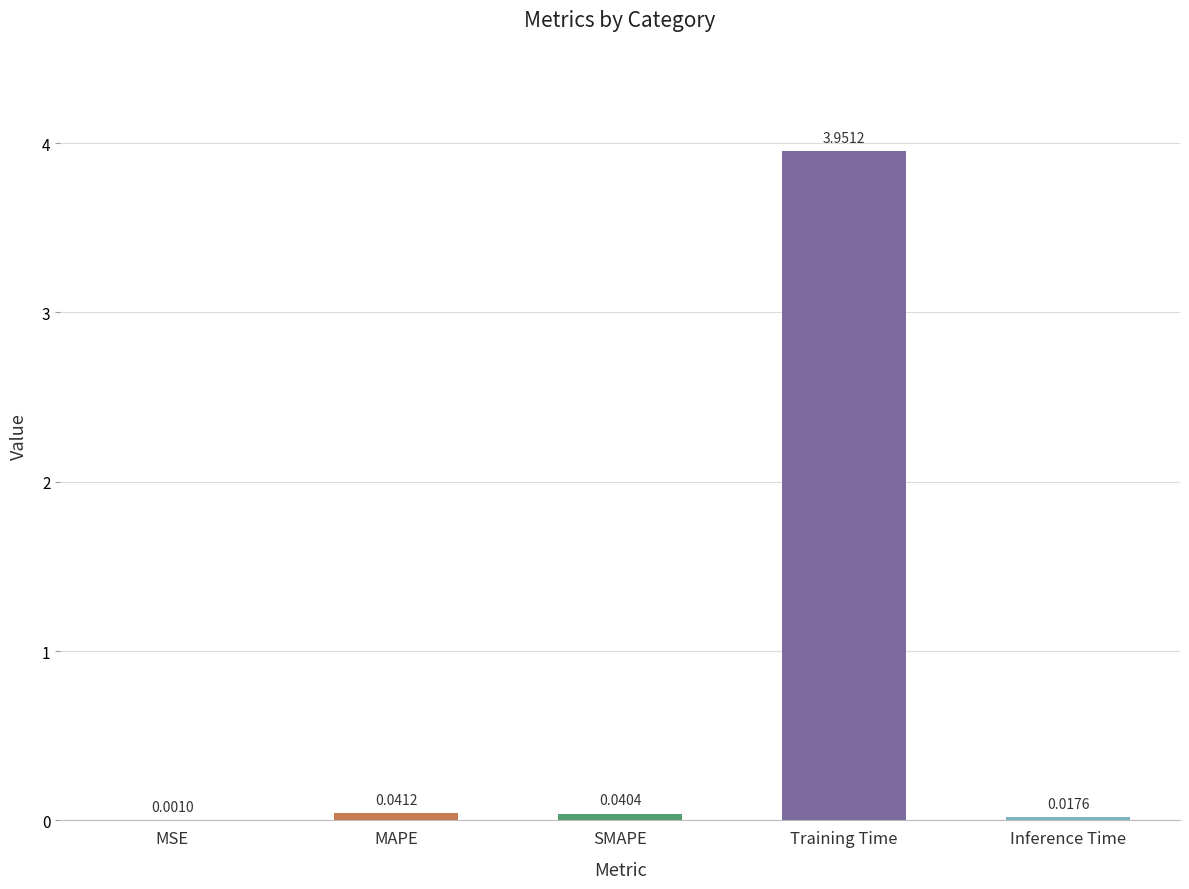

Which has a higher value, MSE or Training Time?

Training Time